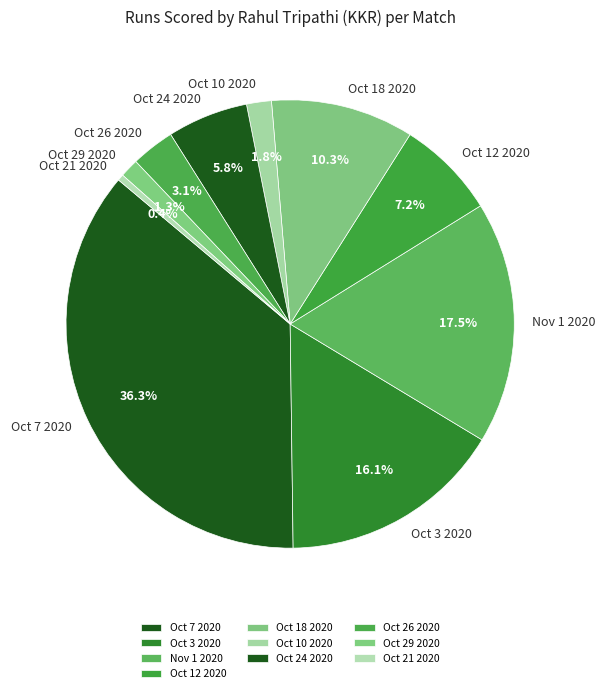

Is it true that Oct 10 2020 is 2% of the pie?

True